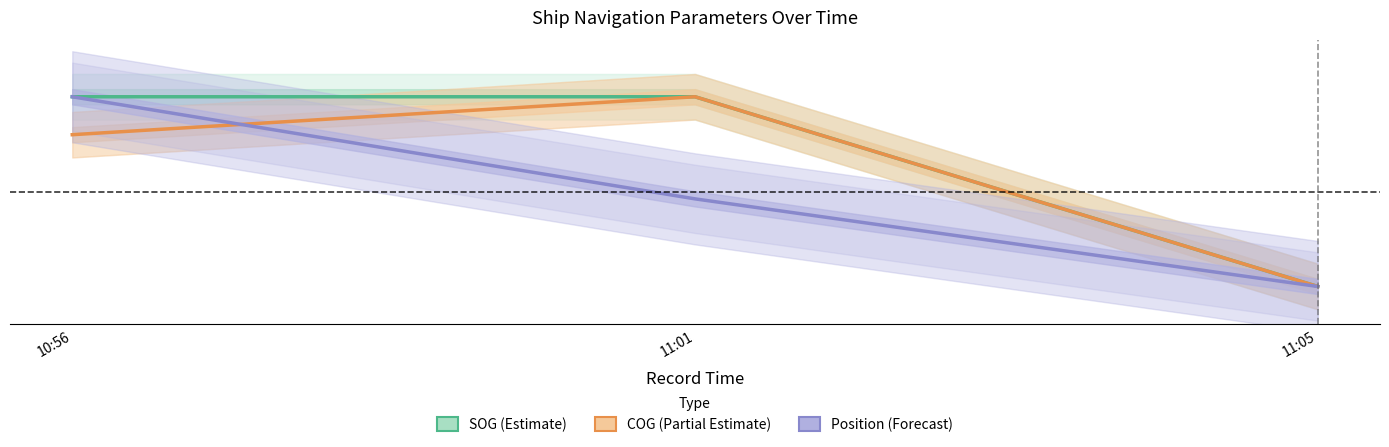

What is the label of the 2nd point from the right?

11:01